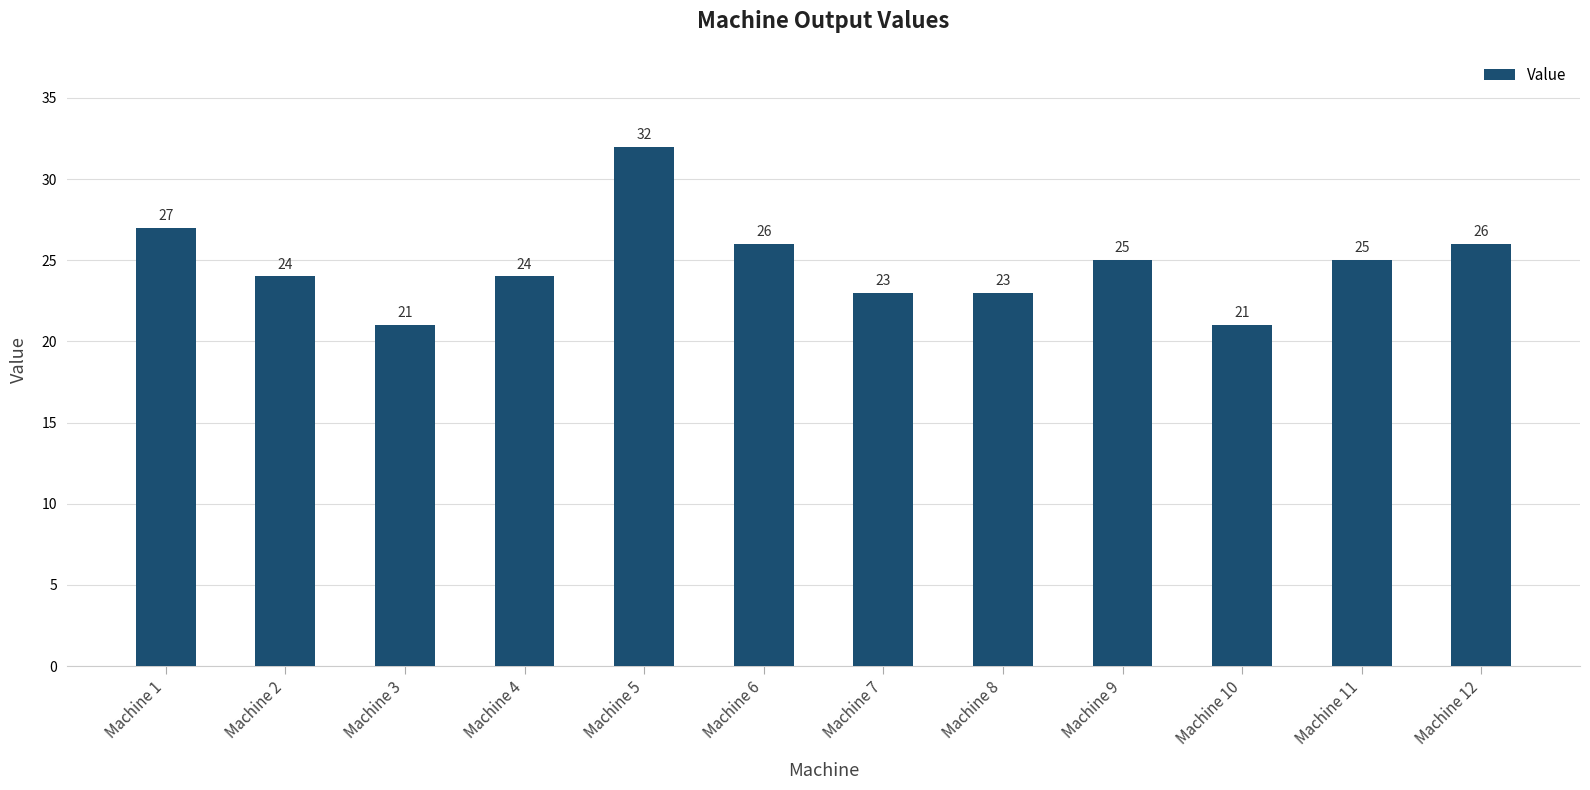

Which has a higher value, Machine 12 or Machine 10?

Machine 12